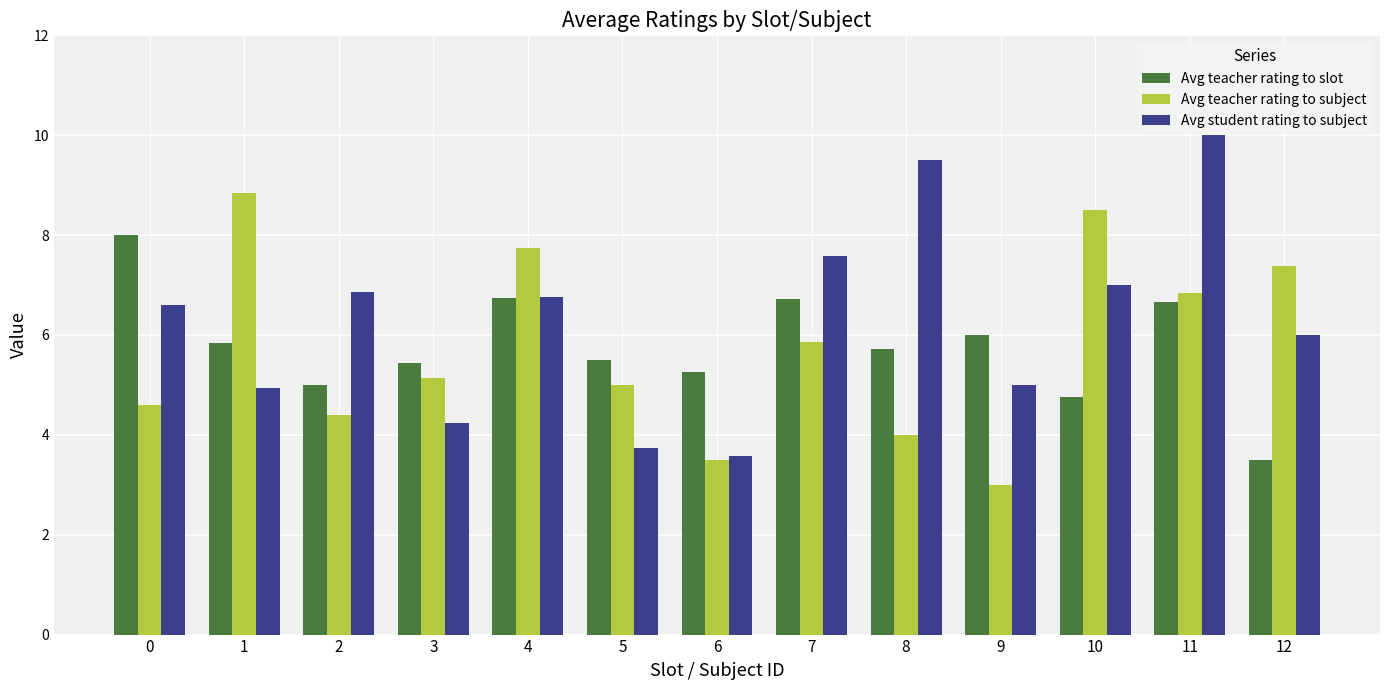

How many distinct data groups are displayed?

3